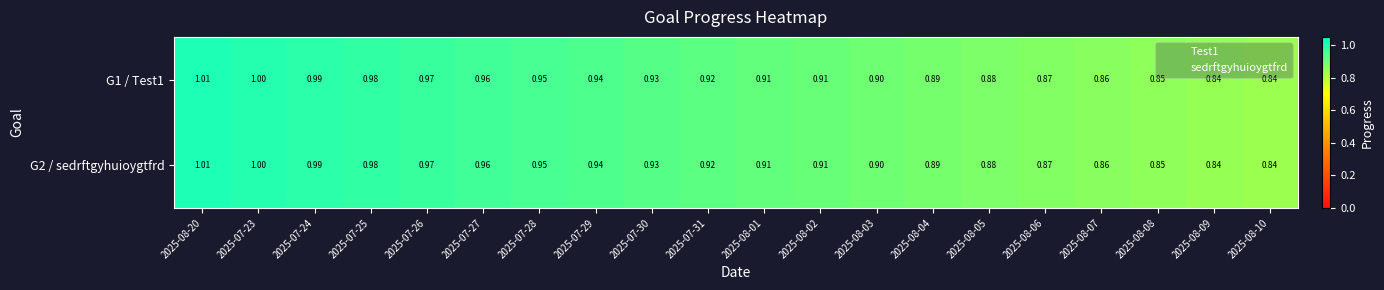

Reading left to right, transcribe all the data shown in this chart.

G1 / Test1: 2025-08-20=1.0	2025-07-23=1.0	2025-07-24=1.0	2025-07-25=1.0	2025-07-26=1.0	2025-07-27=1.0	2025-07-28=0.9	2025-07-29=0.9	2025-07-30=0.9	2025-07-31=0.9	2025-08-01=0.9	2025-08-02=0.9	2025-08-03=0.9	2025-08-04=0.9	2025-08-05=0.9	2025-08-06=0.9	2025-08-07=0.9	2025-08-08=0.8	2025-08-09=0.8	2025-08-10=0.8
G2 / sedrftgyhuioygtfrd: 2025-08-20=1.0	2025-07-23=1.0	2025-07-24=1.0	2025-07-25=1.0	2025-07-26=1.0	2025-07-27=1.0	2025-07-28=0.9	2025-07-29=0.9	2025-07-30=0.9	2025-07-31=0.9	2025-08-01=0.9	2025-08-02=0.9	2025-08-03=0.9	2025-08-04=0.9	2025-08-05=0.9	2025-08-06=0.9	2025-08-07=0.9	2025-08-08=0.8	2025-08-09=0.8	2025-08-10=0.8